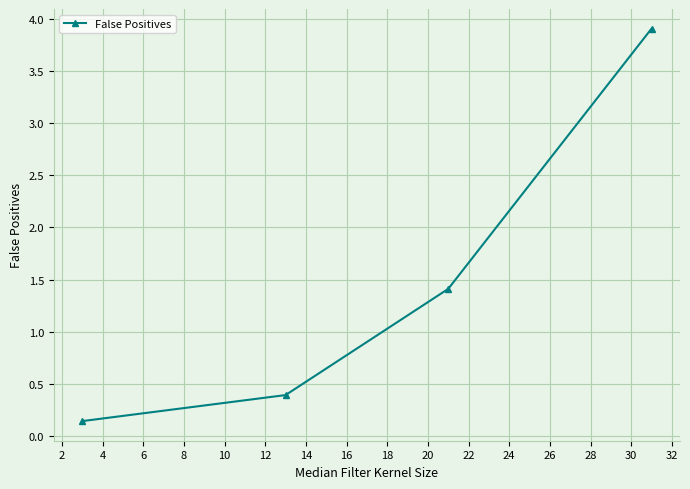

What is the maximum value shown in the chart?

3.9